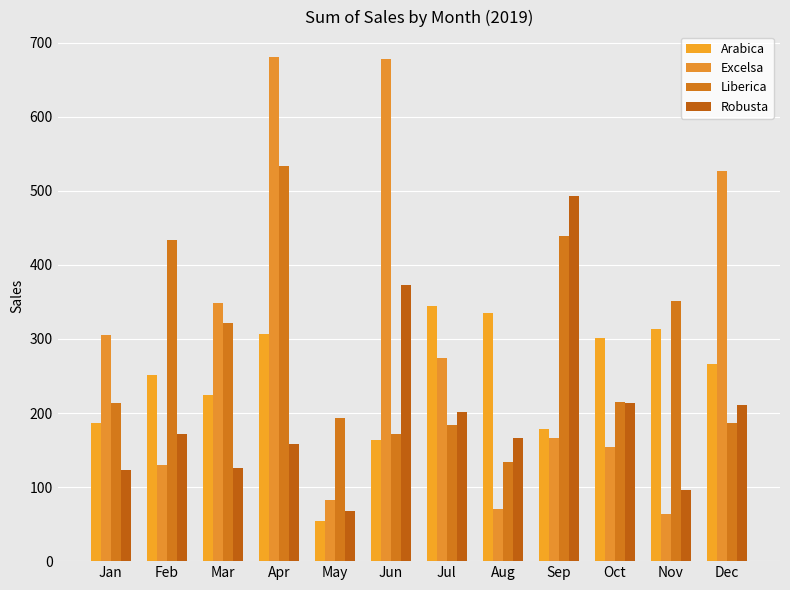

The value of Liberica at Jan is 306.3. True or false?

False